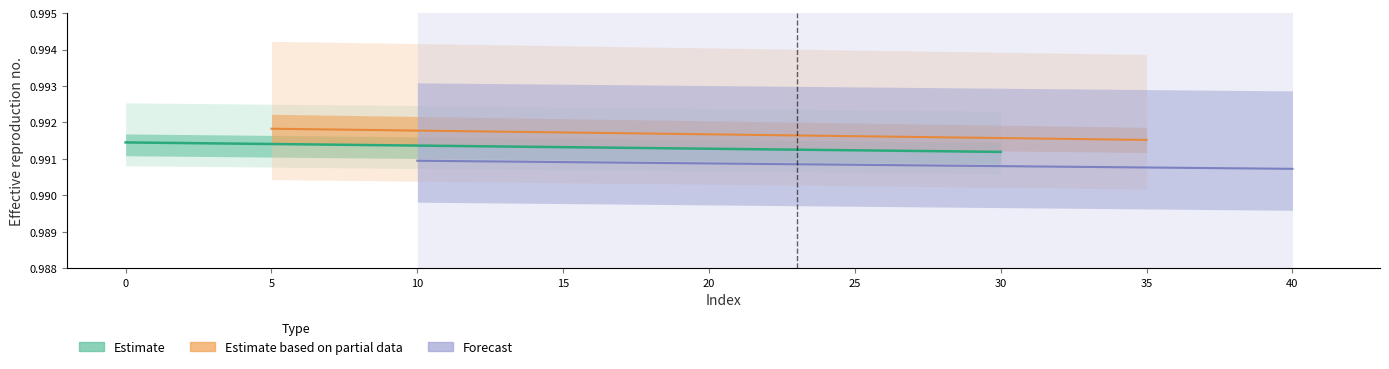

Which series has the widest spread of values?

Estimate_partial_line